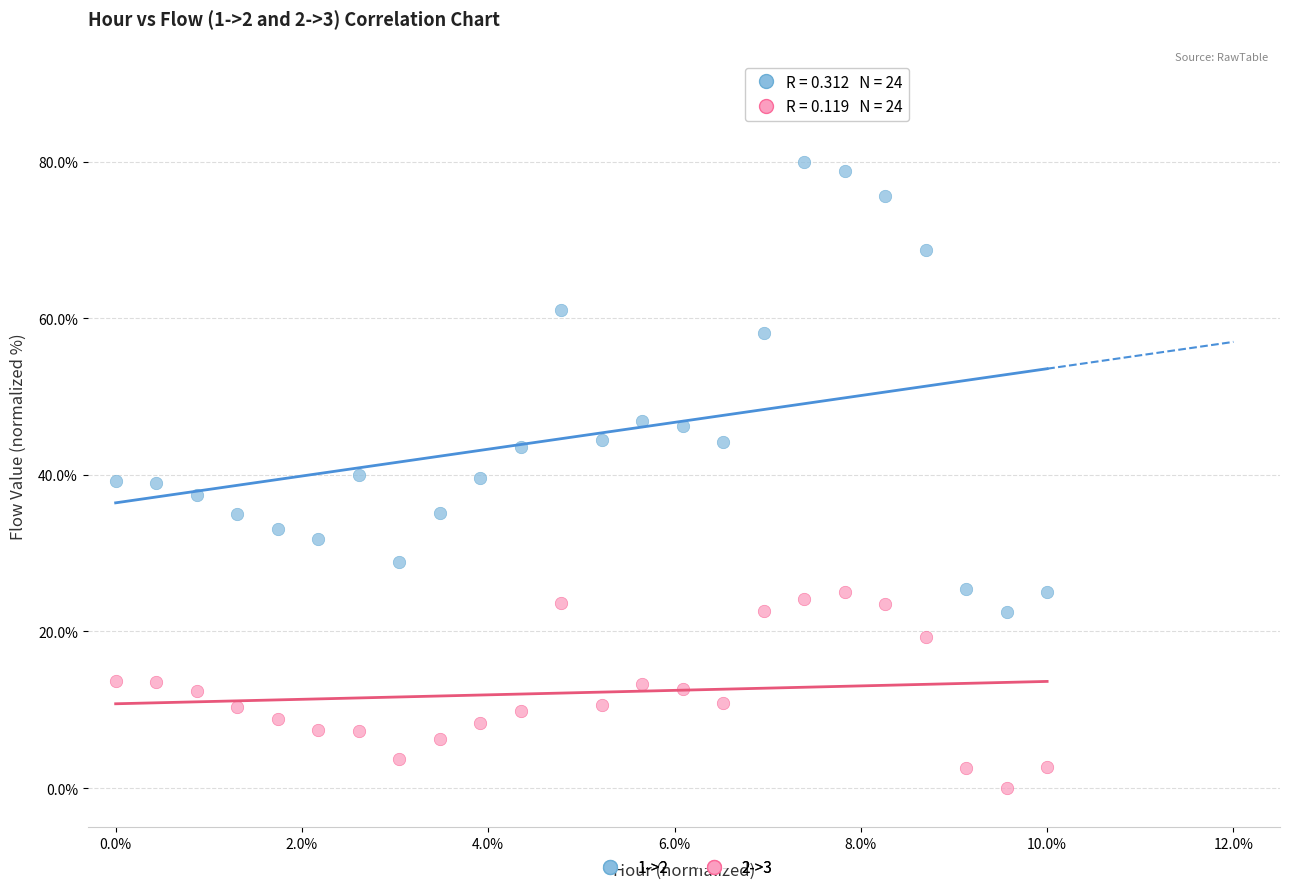

Which series reaches the minimum Y coordinate?

2->3